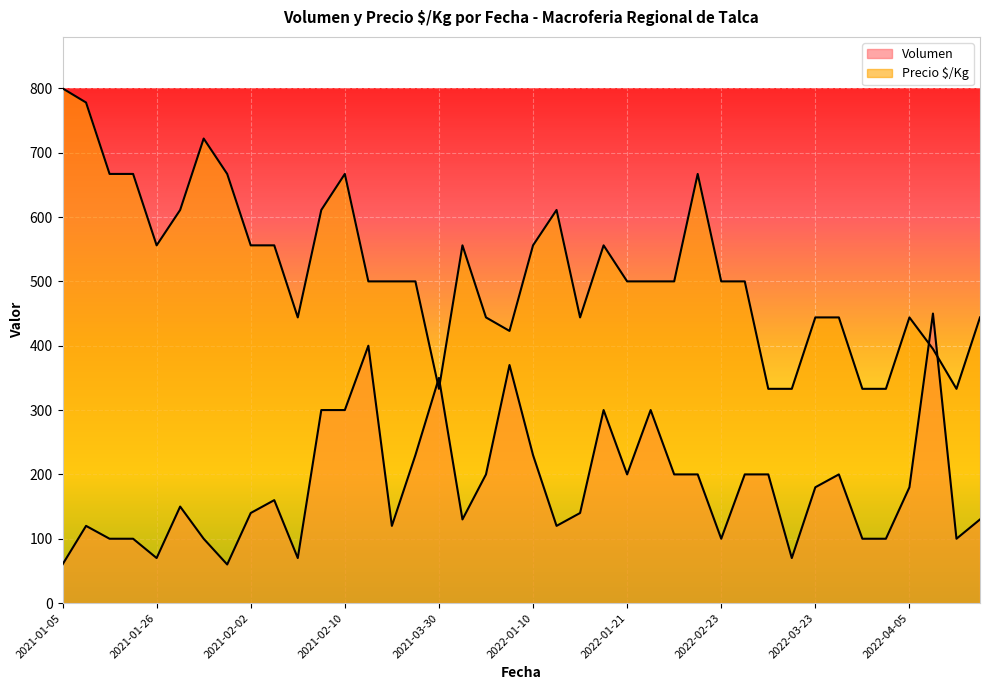

How many lines are shown in the chart?

2